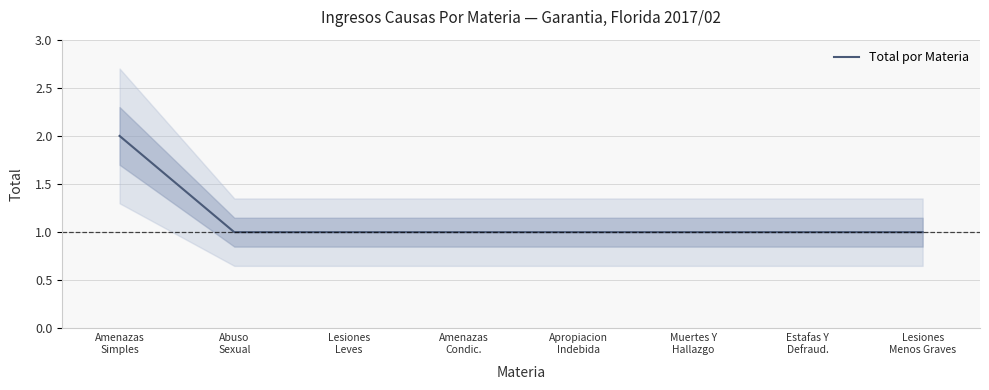

Which has a higher value, Lesiones
Menos Graves or Lesiones
Leves?

Lesiones
Menos Graves